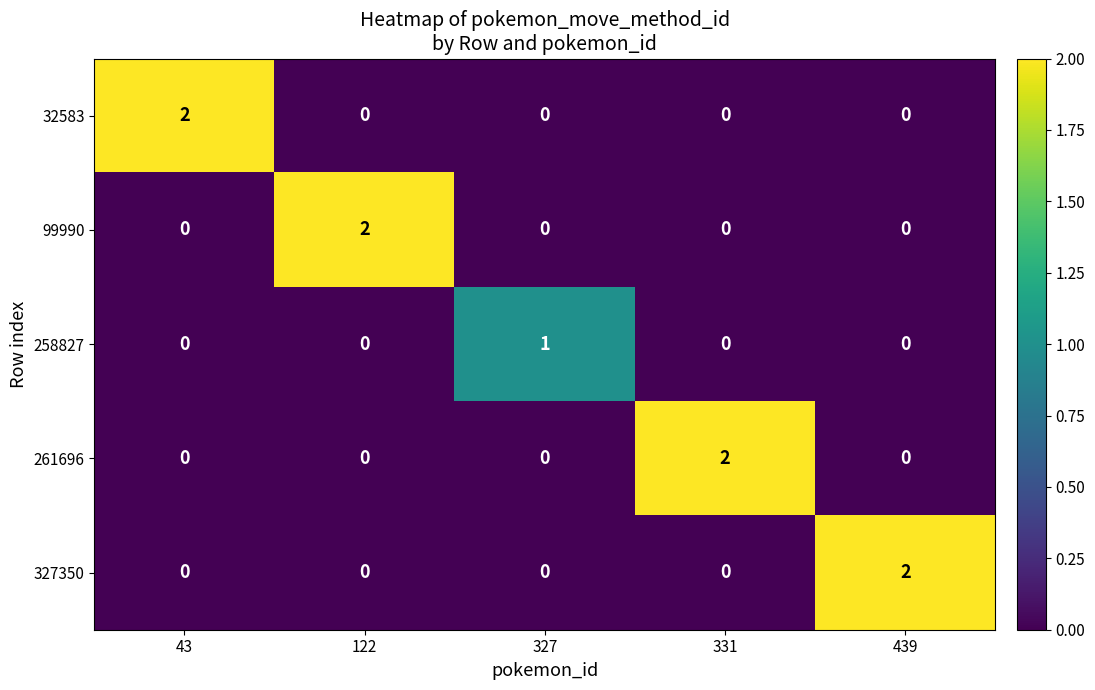

Reading left to right, what are all the values shown in this chart?

32583: 43=2	122=0	327=0	331=0	439=0
99990: 43=0	122=2	327=0	331=0	439=0
258827: 43=0	122=0	327=1	331=0	439=0
261696: 43=0	122=0	327=0	331=2	439=0
327350: 43=0	122=0	327=0	331=0	439=2